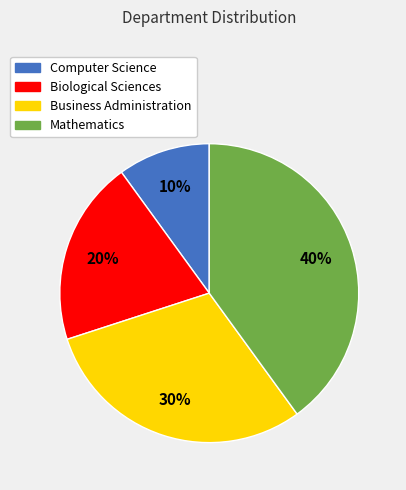

What percentage is the Mathematics slice, to the nearest percent?

40%